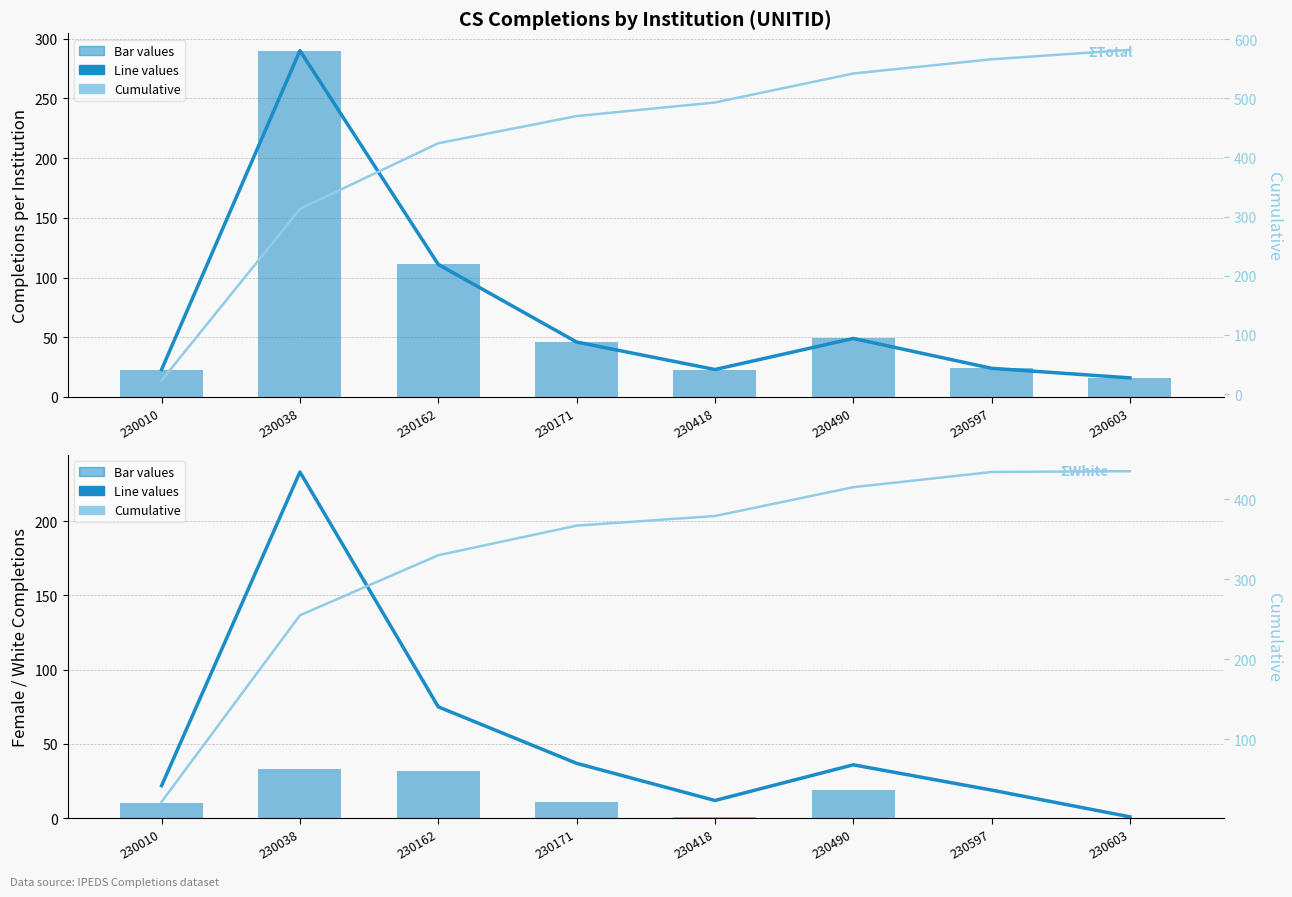

What is the sum of the Total (line) values at 230038 and 230171?

336